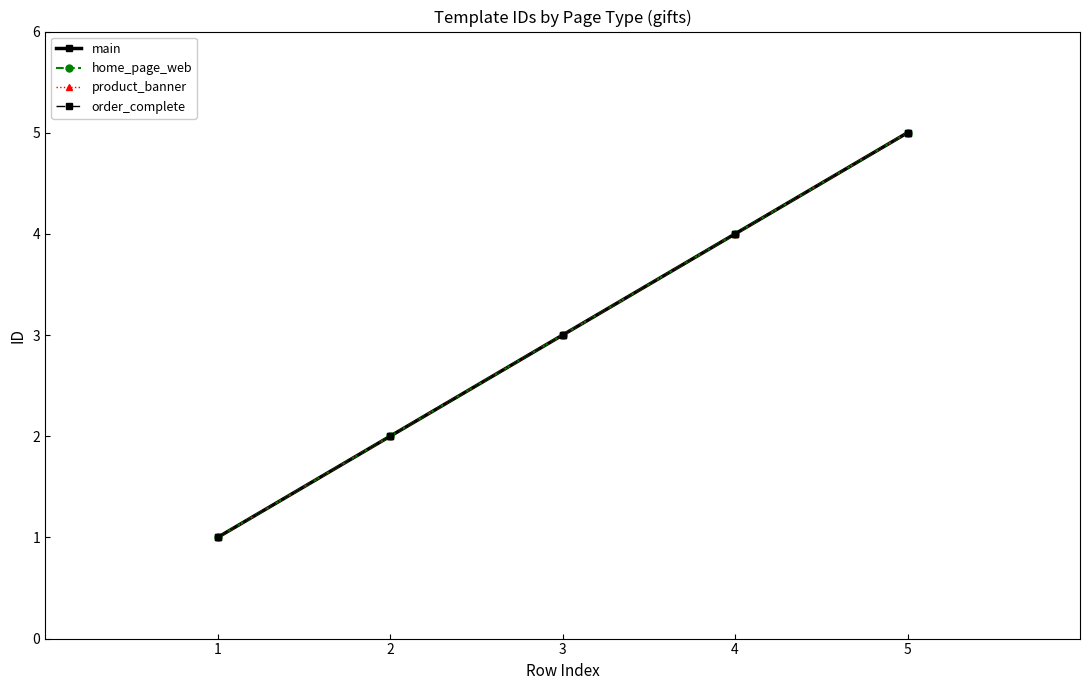

Does the chart have visible grid lines?

No